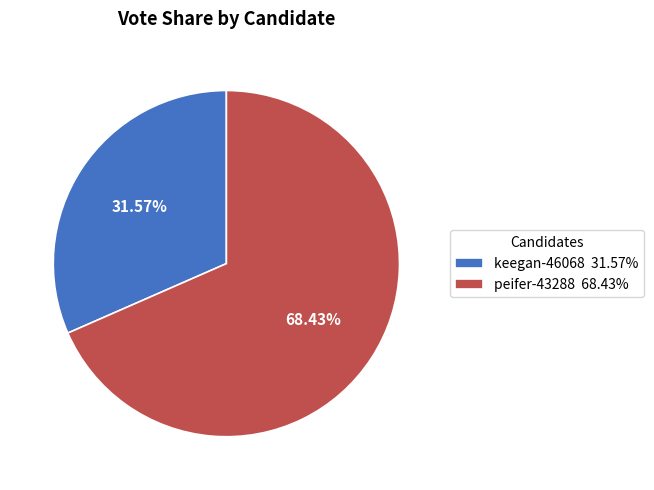

Which slice is the largest?

peifer-43288